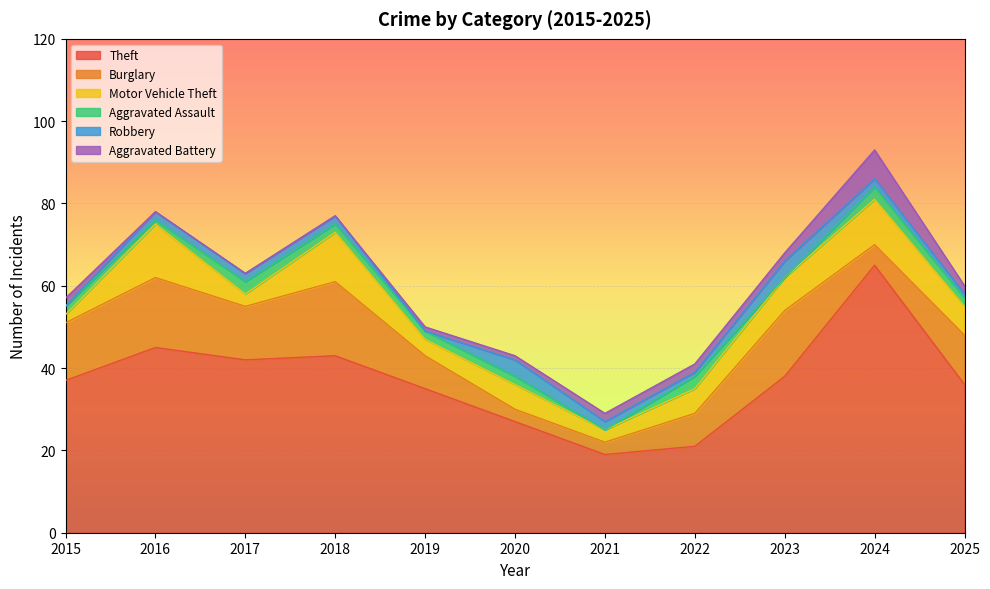

List the series in order of their peak value, lowest first.

Aggravated Assault, Robbery, Aggravated Battery, Motor Vehicle Theft, Burglary, Theft